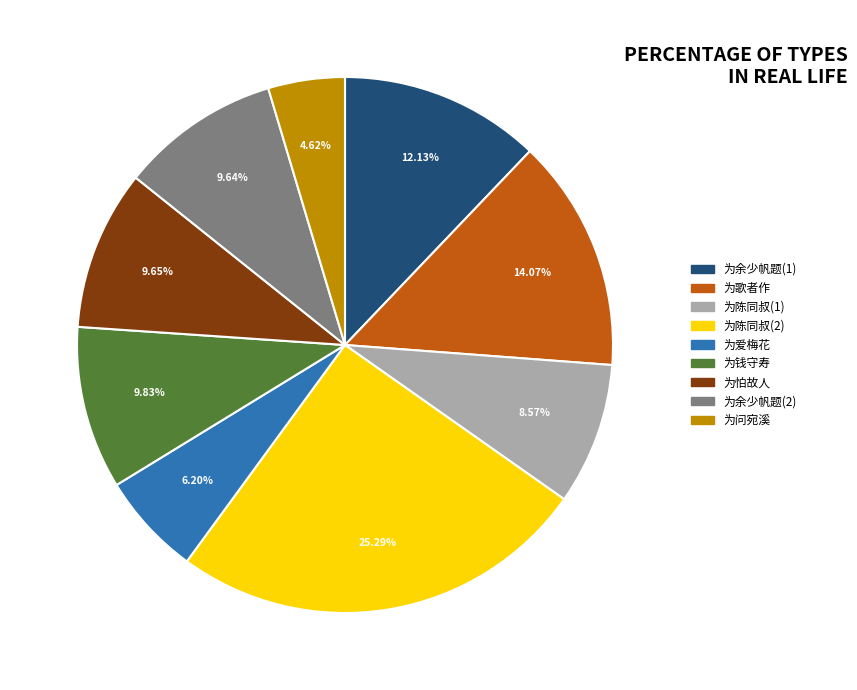

Which slice is the smallest?

为问宛溪